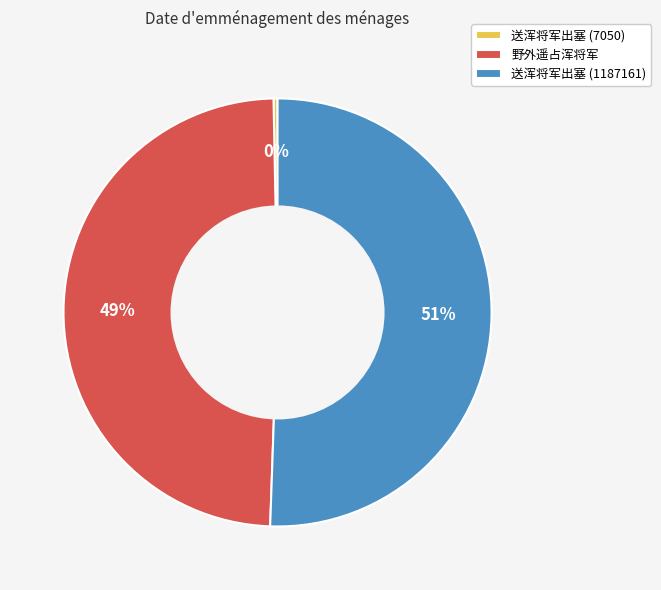

To the nearest percent, what portion does 野外遥占浑将军 represent?

49%